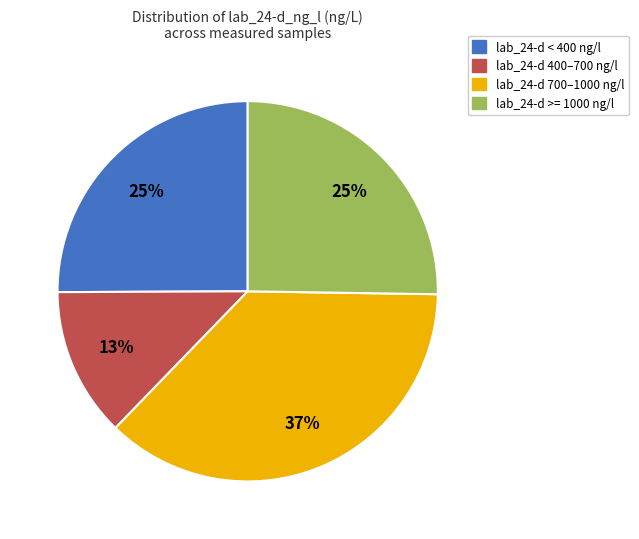

Is there any slice that represents more than half of the pie?

No